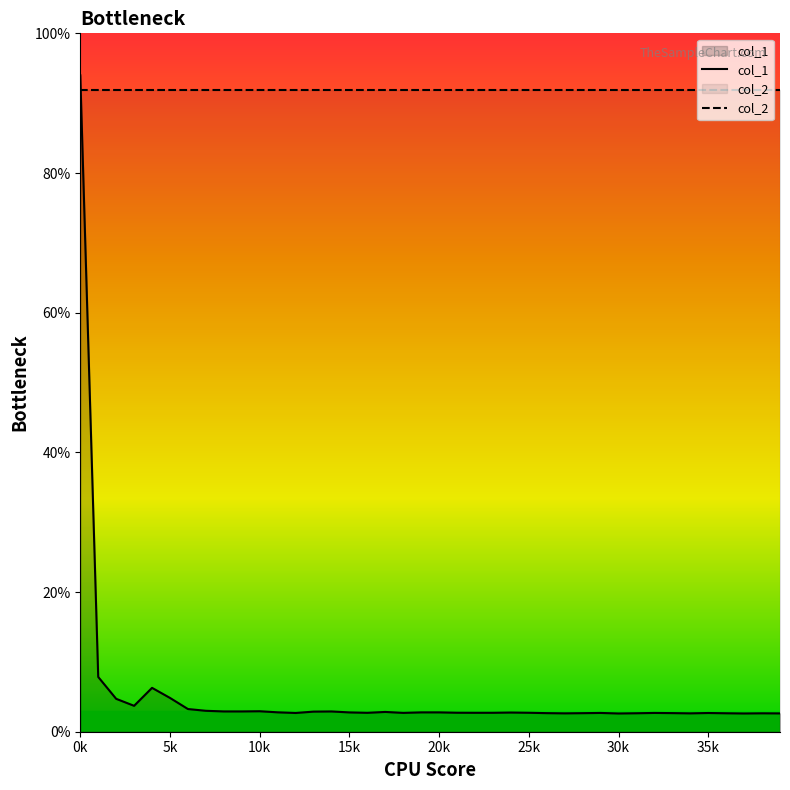

Rank the categories by value from lowest to highest.

30, 37, 39, 34, 27, 38, 36, 31, 28, 26, 33, 35, 12, 29, 32, 18, 16, 22, 23, 25, 21, 24, 15, 19, 20, 11, 17, 13, 14, 9, 8, 10, 7, 6, 3, 2, 5, 4, 1, 0